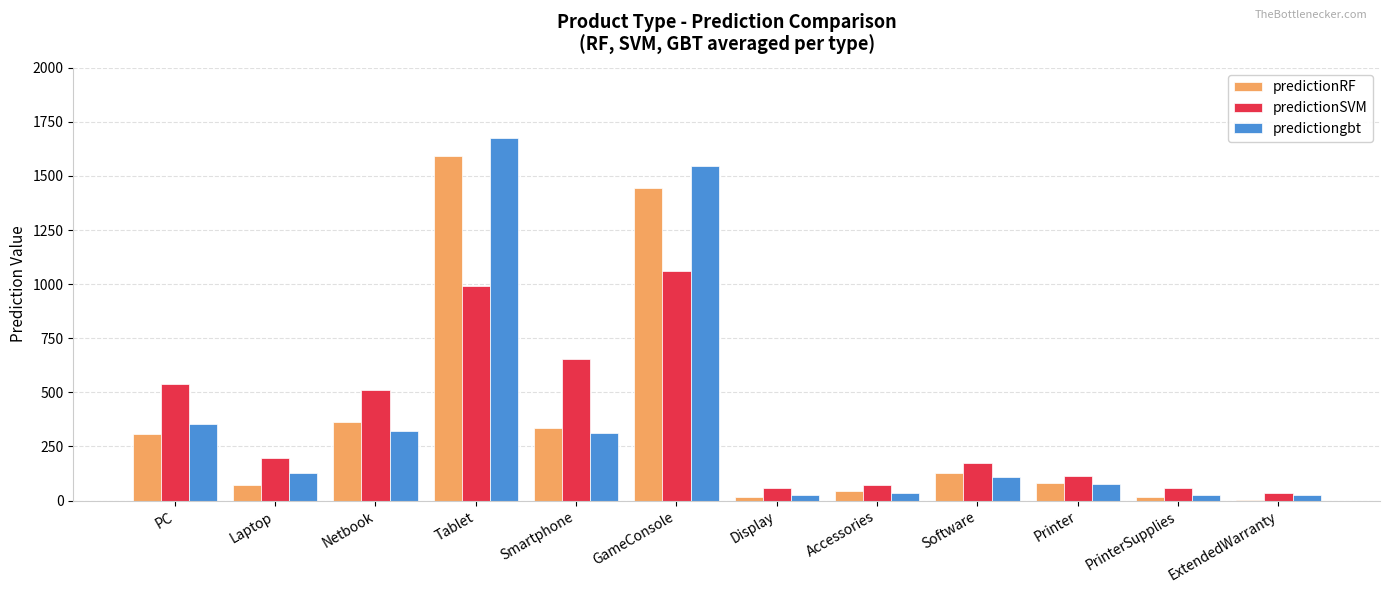

What is the difference between the predictiongbt values at Tablet and PC?

1322.3